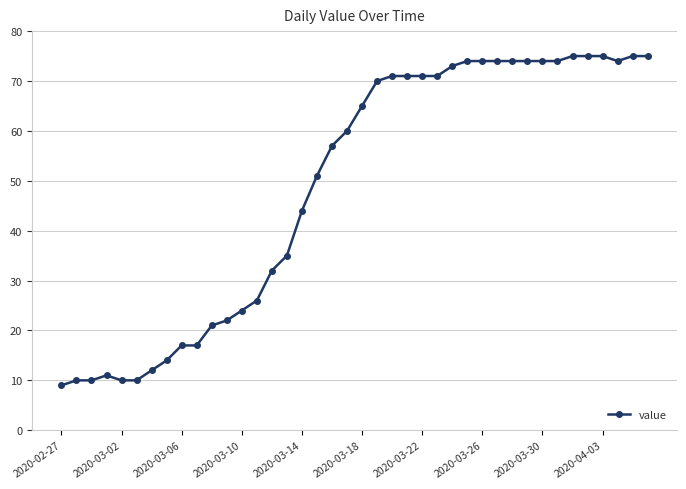

True or false: there are more than 0 points higher than both neighbors.

True